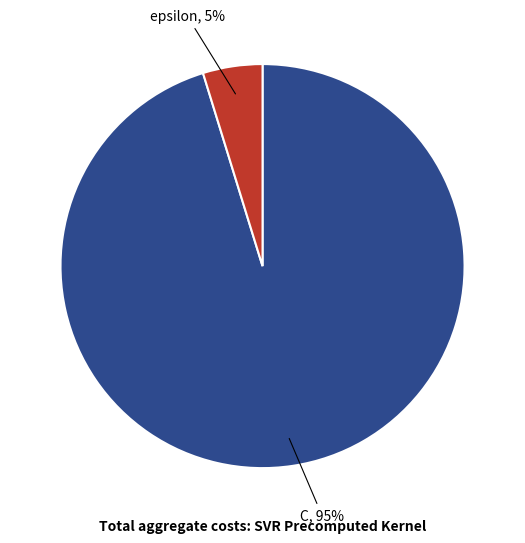

To the nearest percent, what is the difference between the largest and smallest slice percentages?

90%